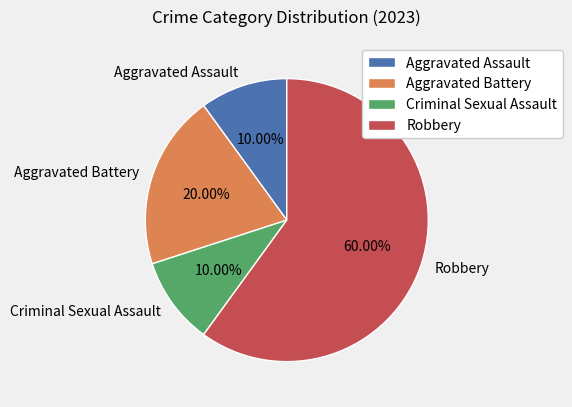

What percentage do Aggravated Assault and Aggravated Battery together represent?

30.0%